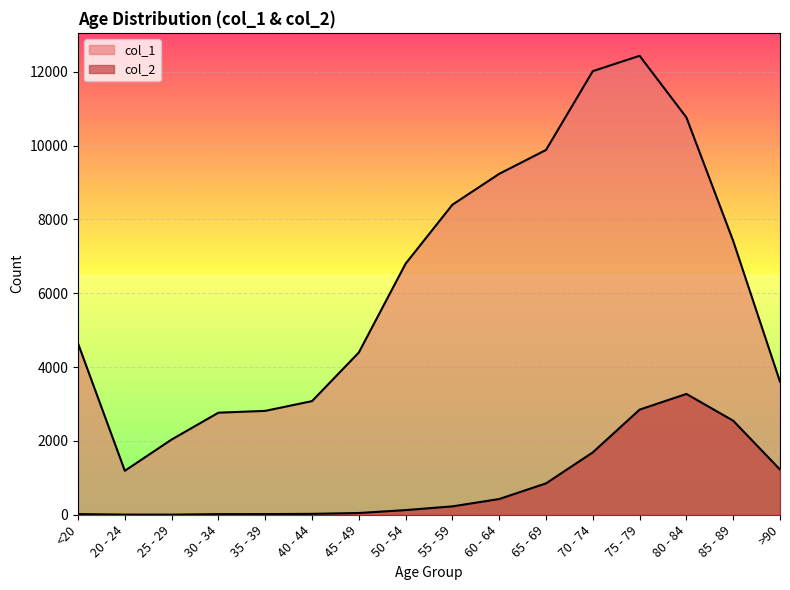

Reading right to left, list all the values displayed in this chart.

col_1: 3604	7417	10764	12434	12018	9883	9236	8400	6803	4396	3078	2814	2765	2038	1191	4641
col_2: 1224	2548	3273	2848	1690	850	426	227	126	47	24	18	17	3	4	18